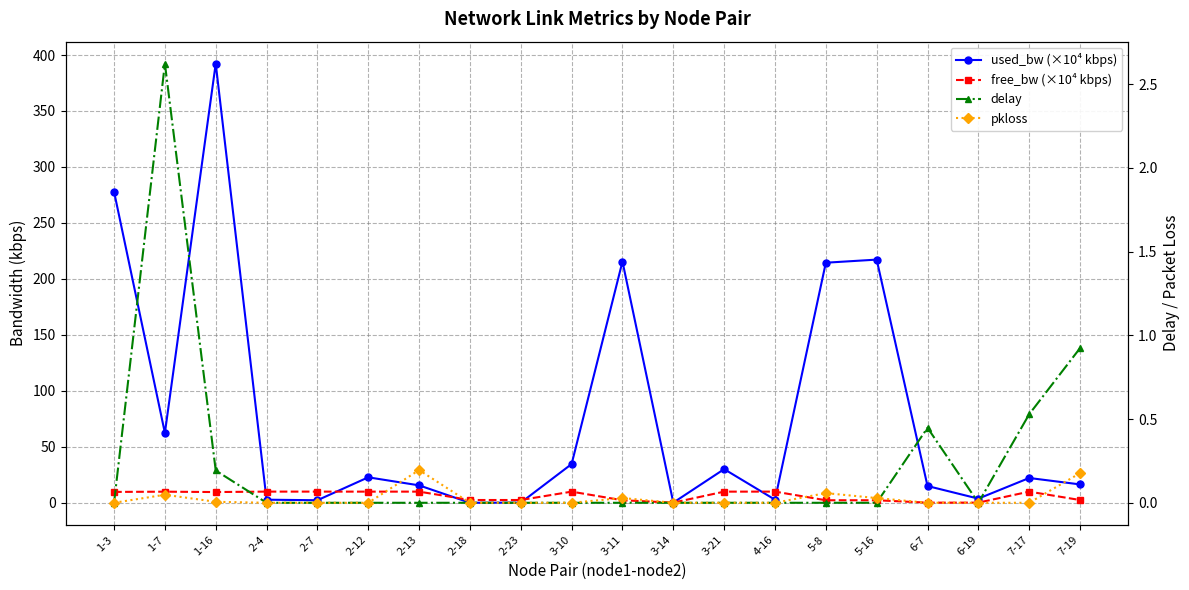

At which label is free_bw (×10⁴ kbps) closest to 5?

2-18